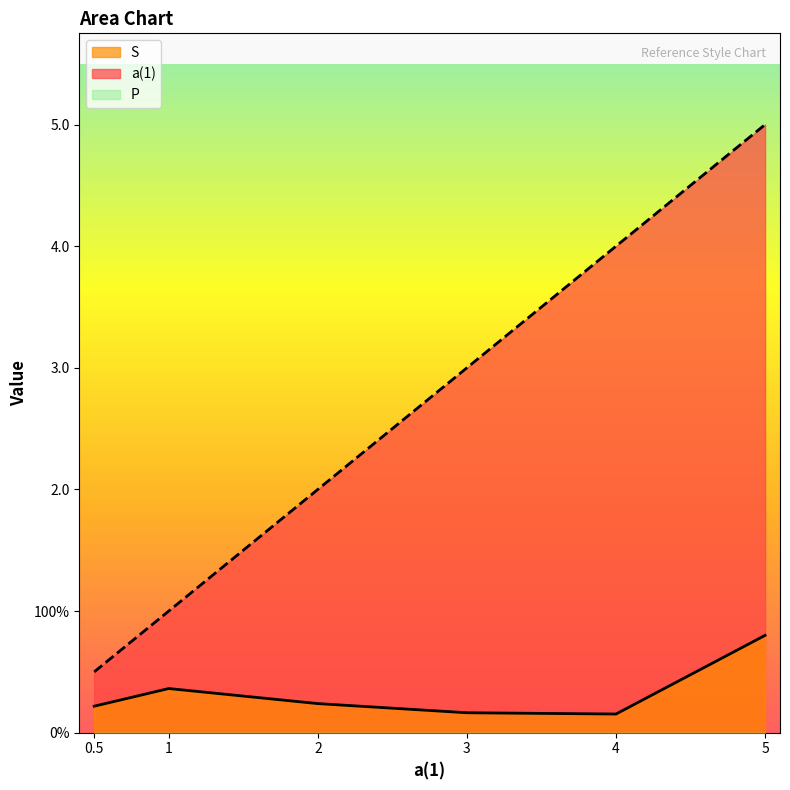

How many S values are between 0 and 1?

6